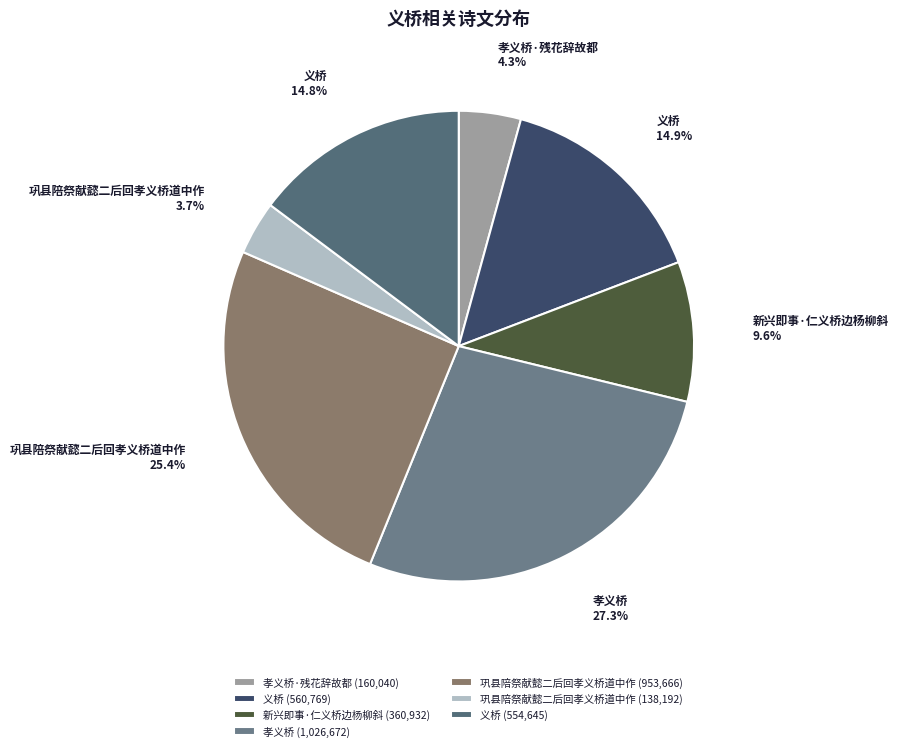

Is there a majority slice in this chart?

No